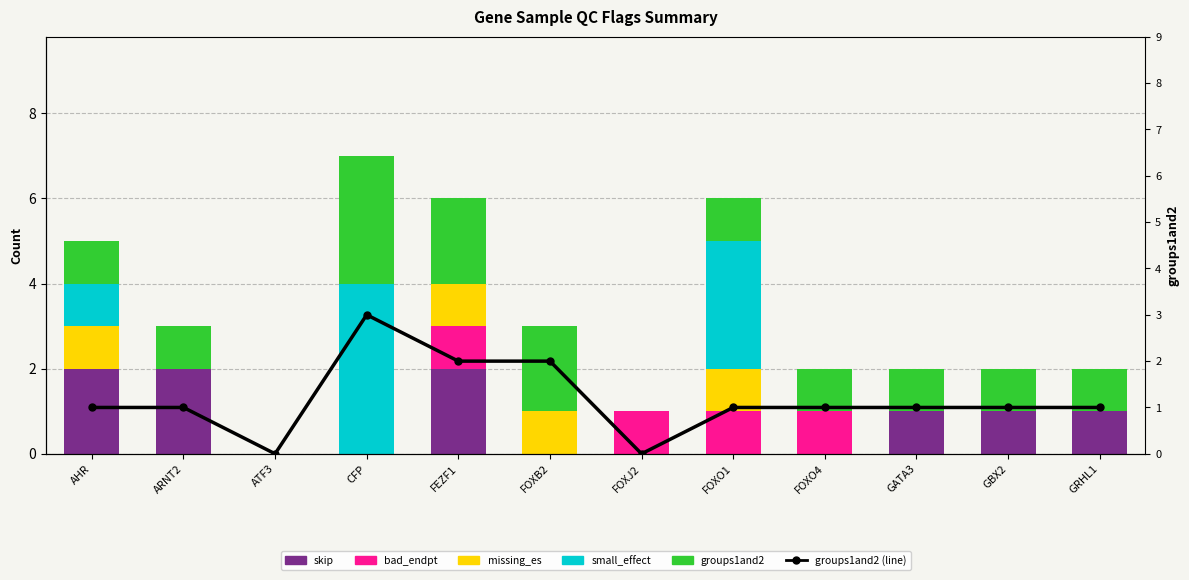

Which series changed the most between AHR and ATF3?

skip